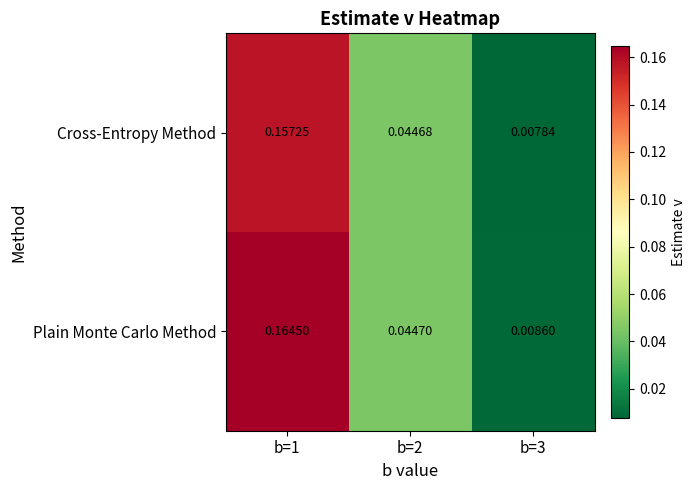

Which series has the largest range (max minus min)?

Plain Monte Carlo Method